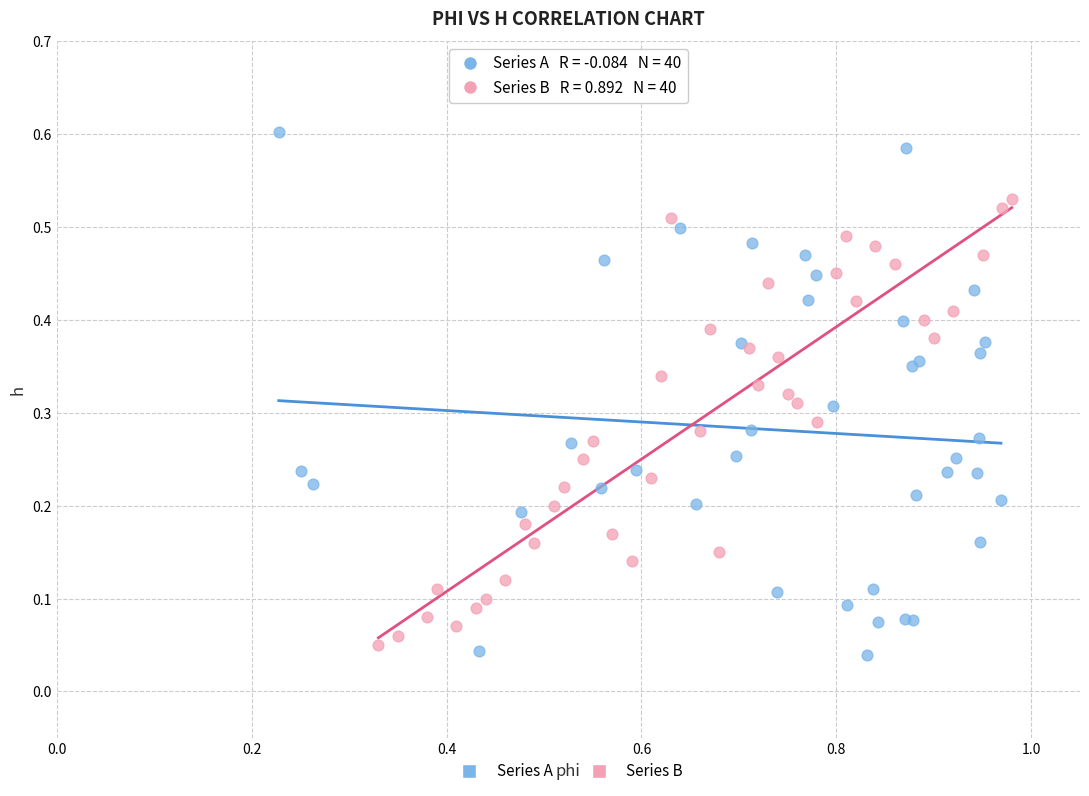

Which series has the largest Y range (max minus min)?

Series A